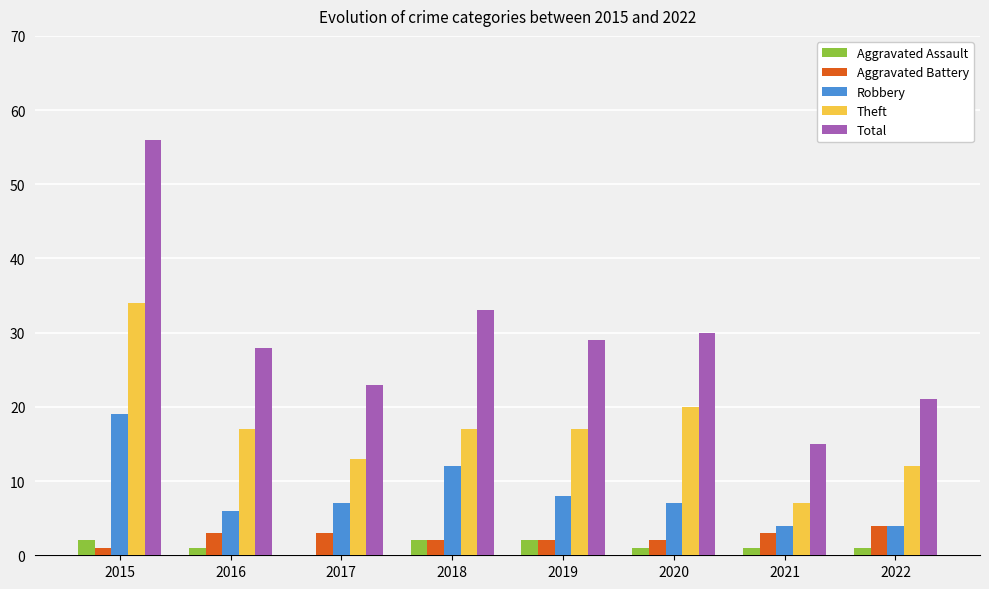

Which category has the highest value in the Total series?

2015